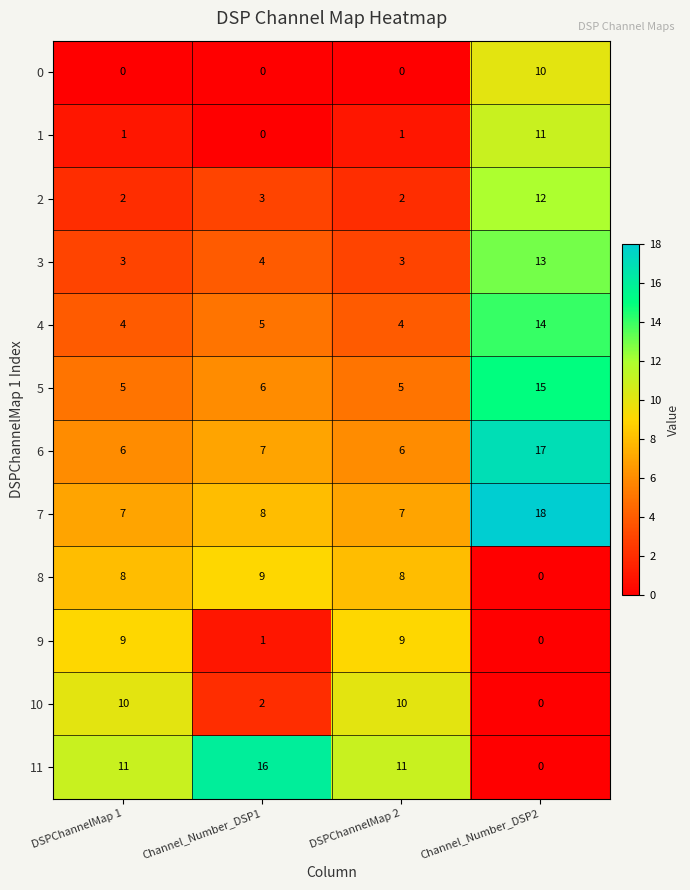

What is the total value across all series at Channel_Number_DSP1?

61